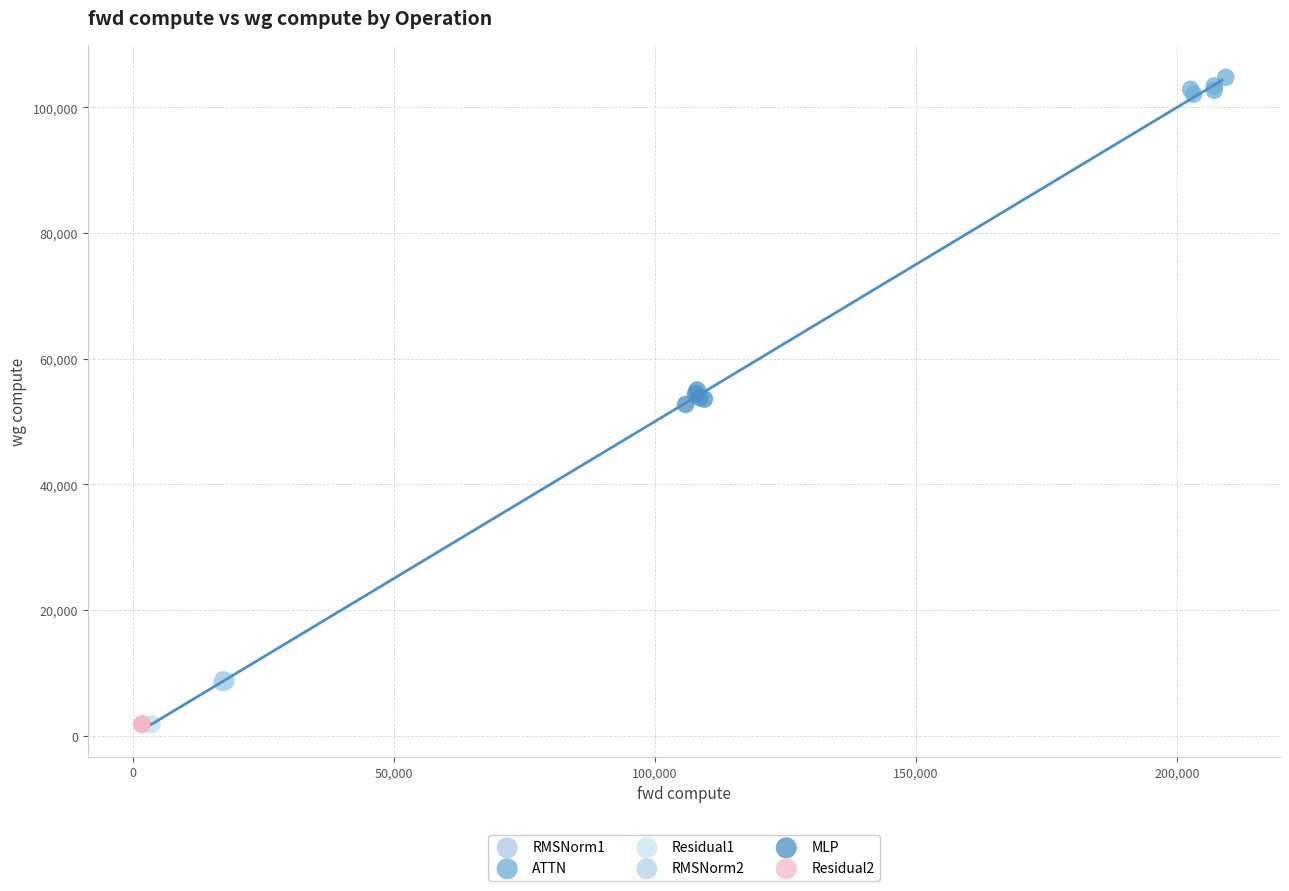

Which series reaches the maximum Y coordinate?

ATTN